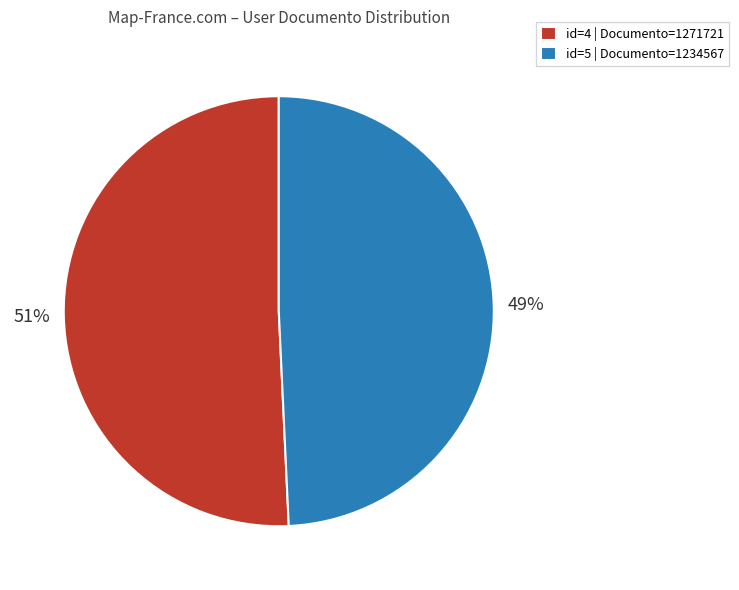

Is the sum of id=5 | Documento=1234567 and id=4 | Documento=1271721 greater than half?

Yes